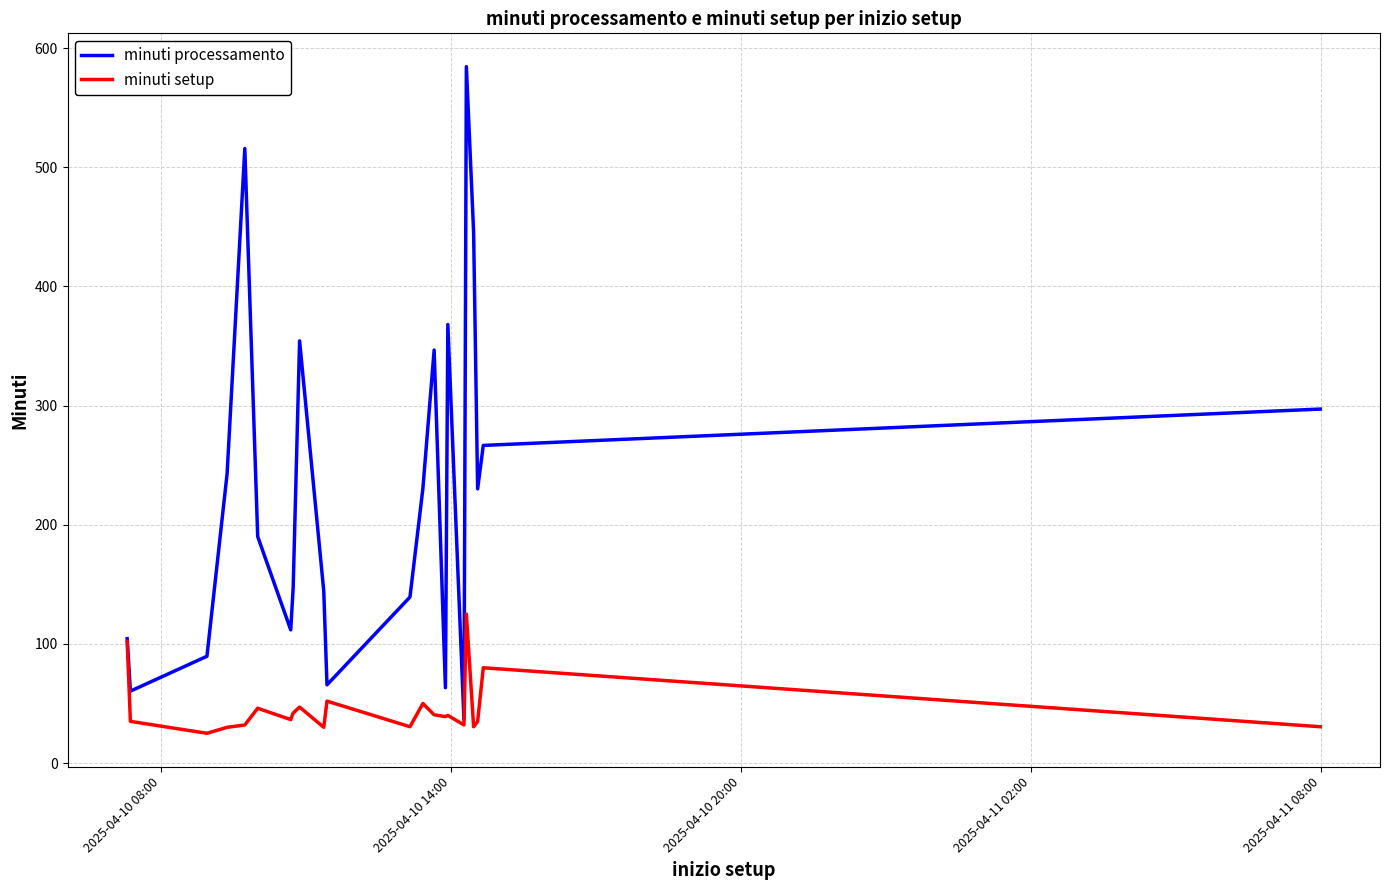

Rank the series by their average value, from lowest to highest.

minuti setup, minuti processamento